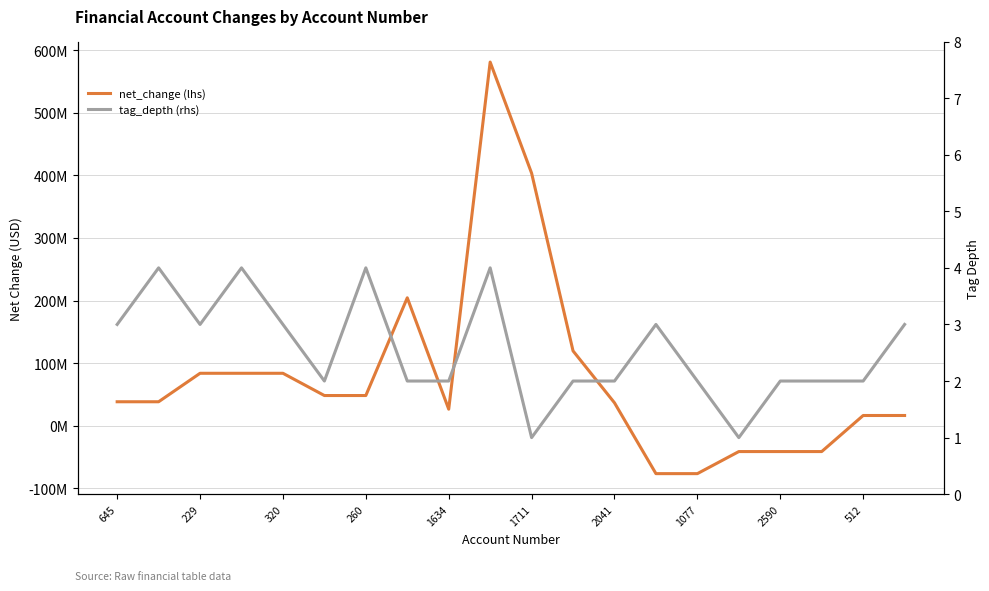

How many interior local peaks does the tag_depth (rhs) series have?

5